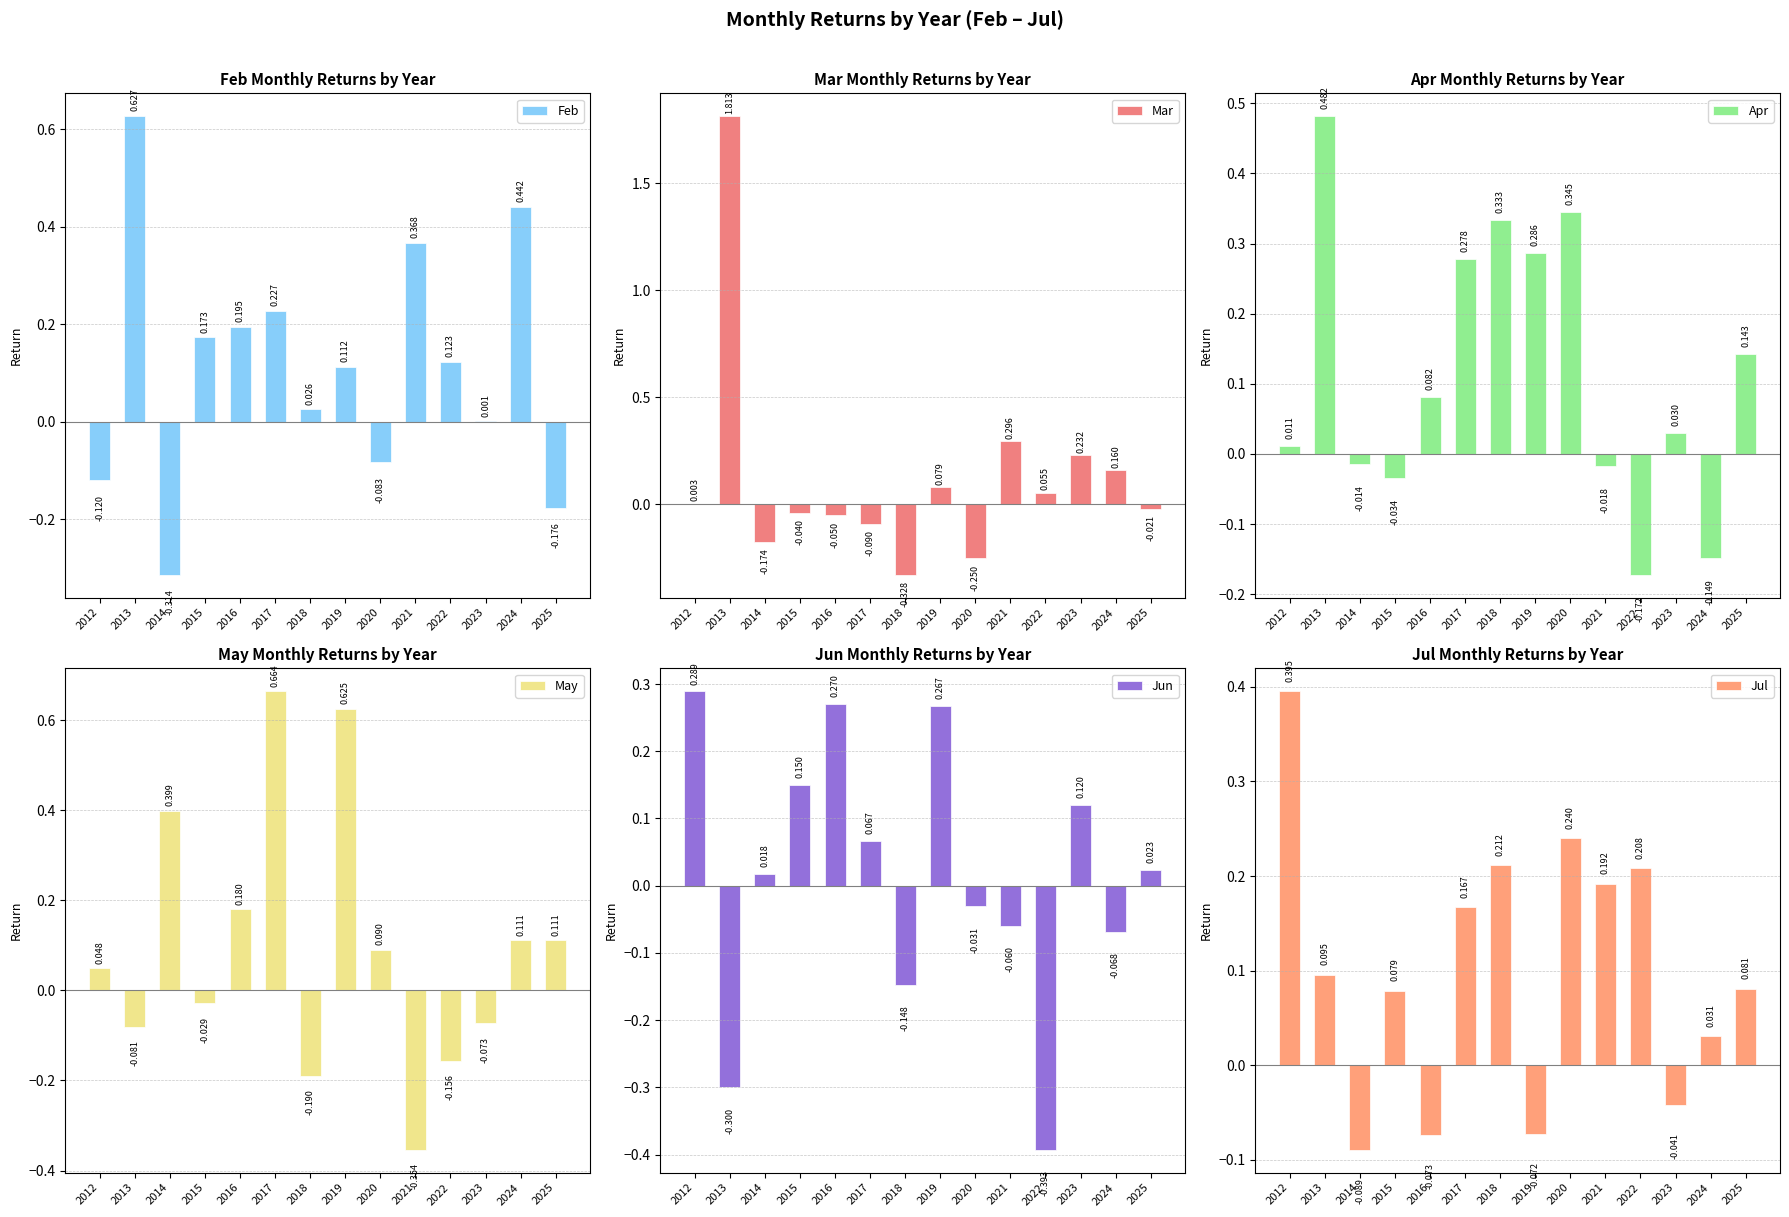

What is the difference between the highest and lowest values at 2023?

0.3